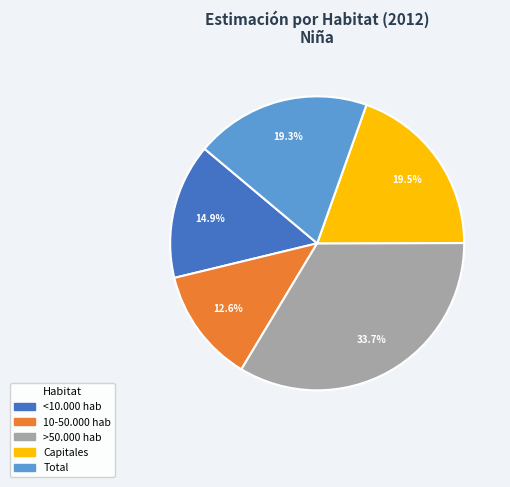

What percentage is the Total slice, to the nearest percent?

19%